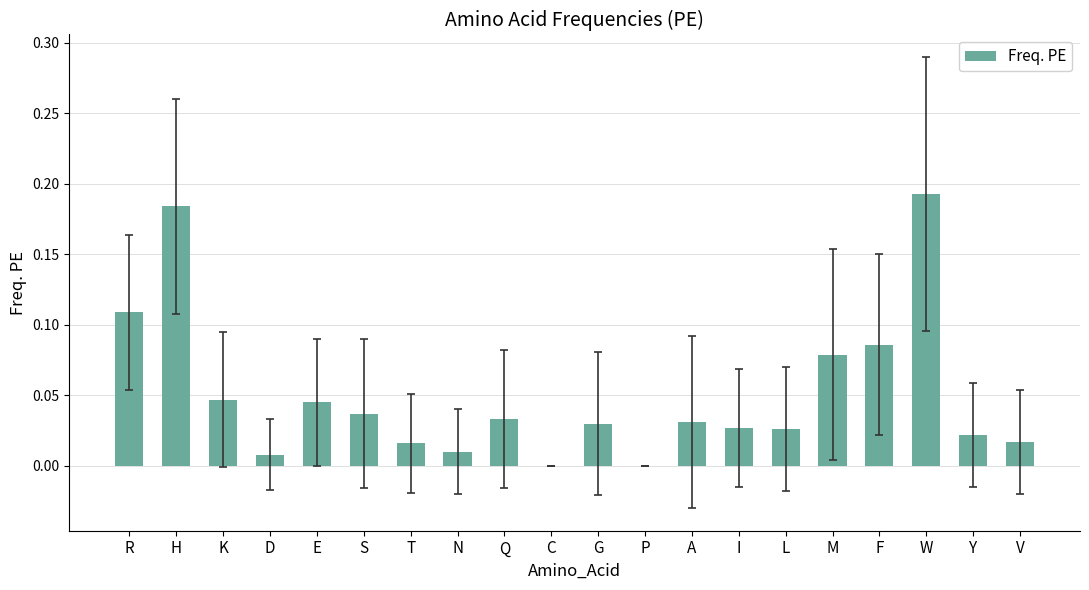

Which has a higher value, R or Q?

R